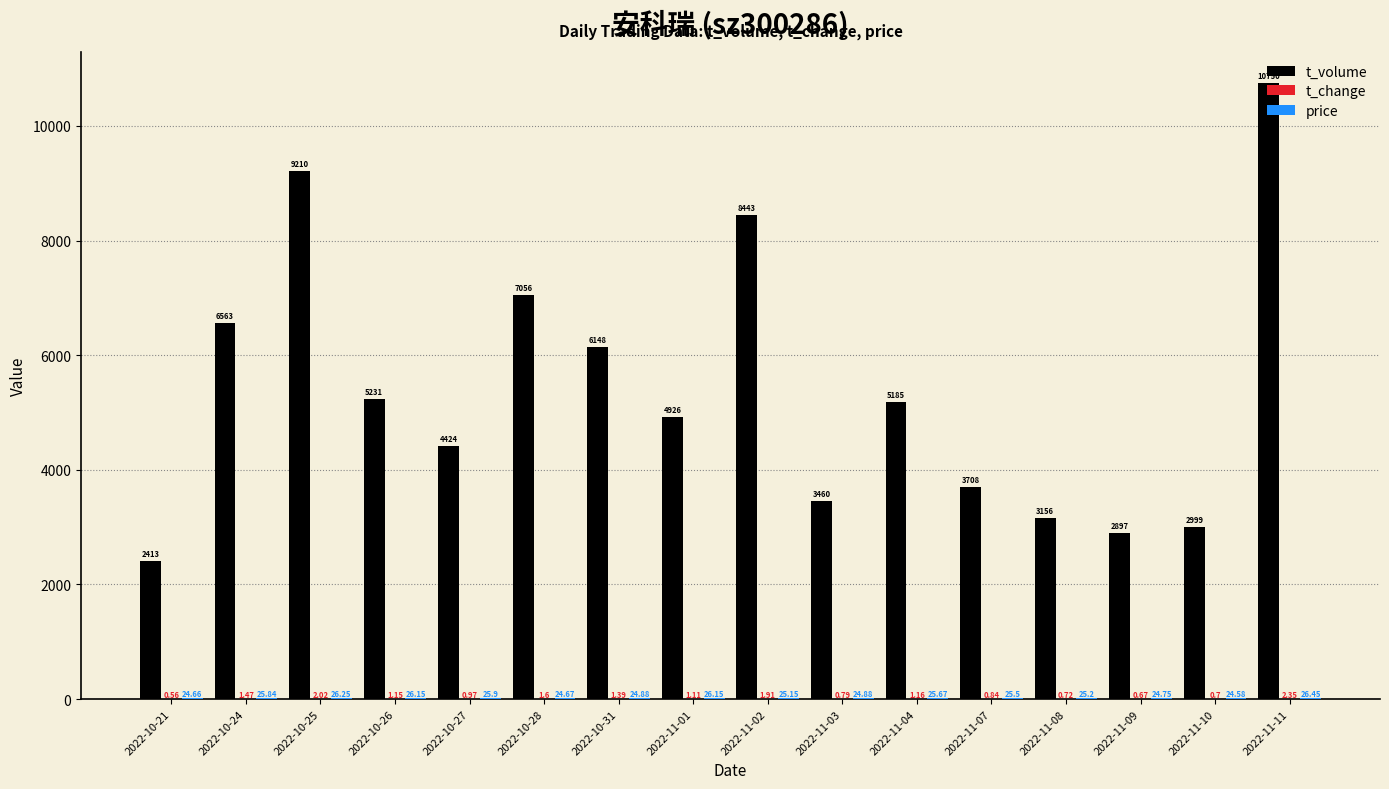

What is the sum of all t_volume values?

86569.0